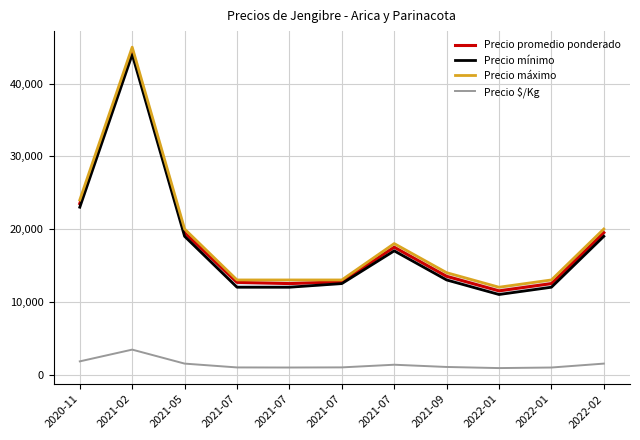

Read the Precio promedio ponderado value at 2022-01, to the nearest 50.

12500